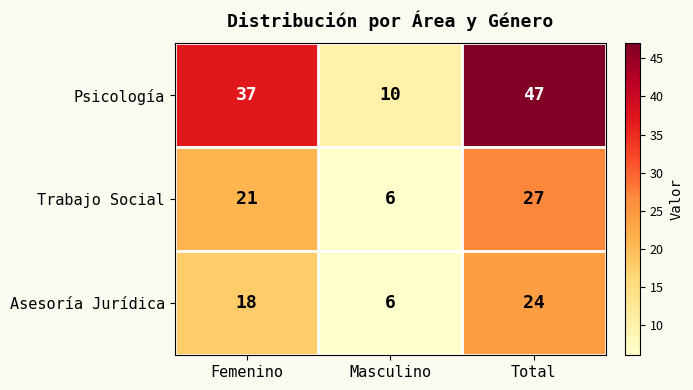

Where is Asesoría Jurídica nearest to the value 15?

Femenino